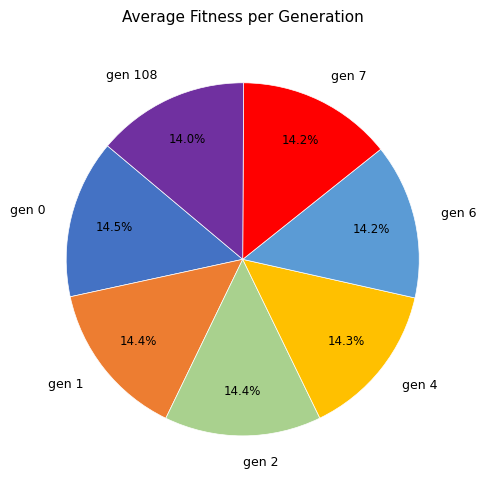

Is there a majority slice in this chart?

No